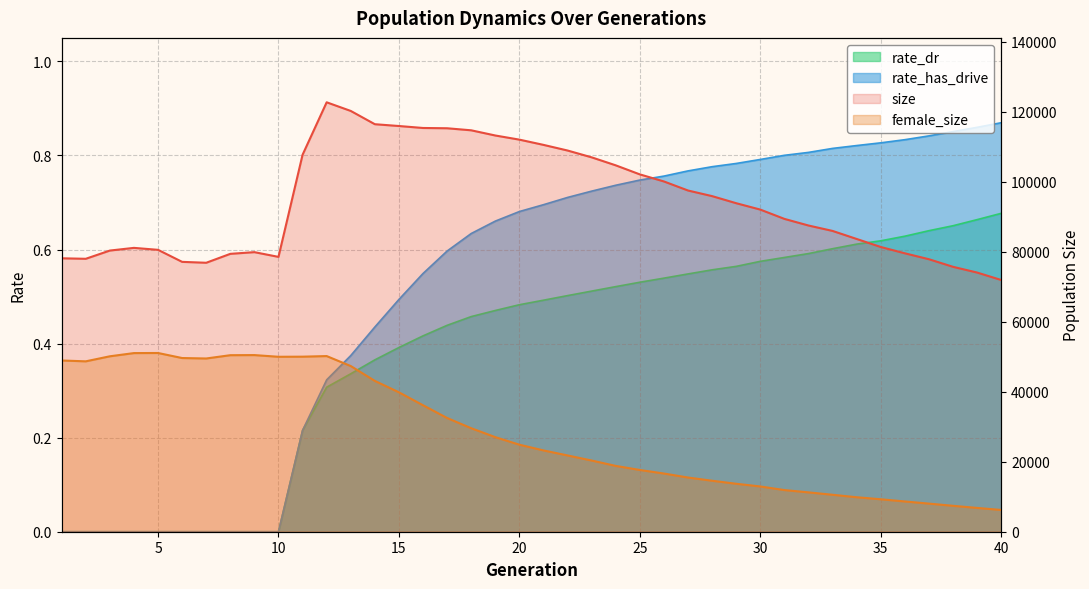

Which series has the largest total across all categories?

size